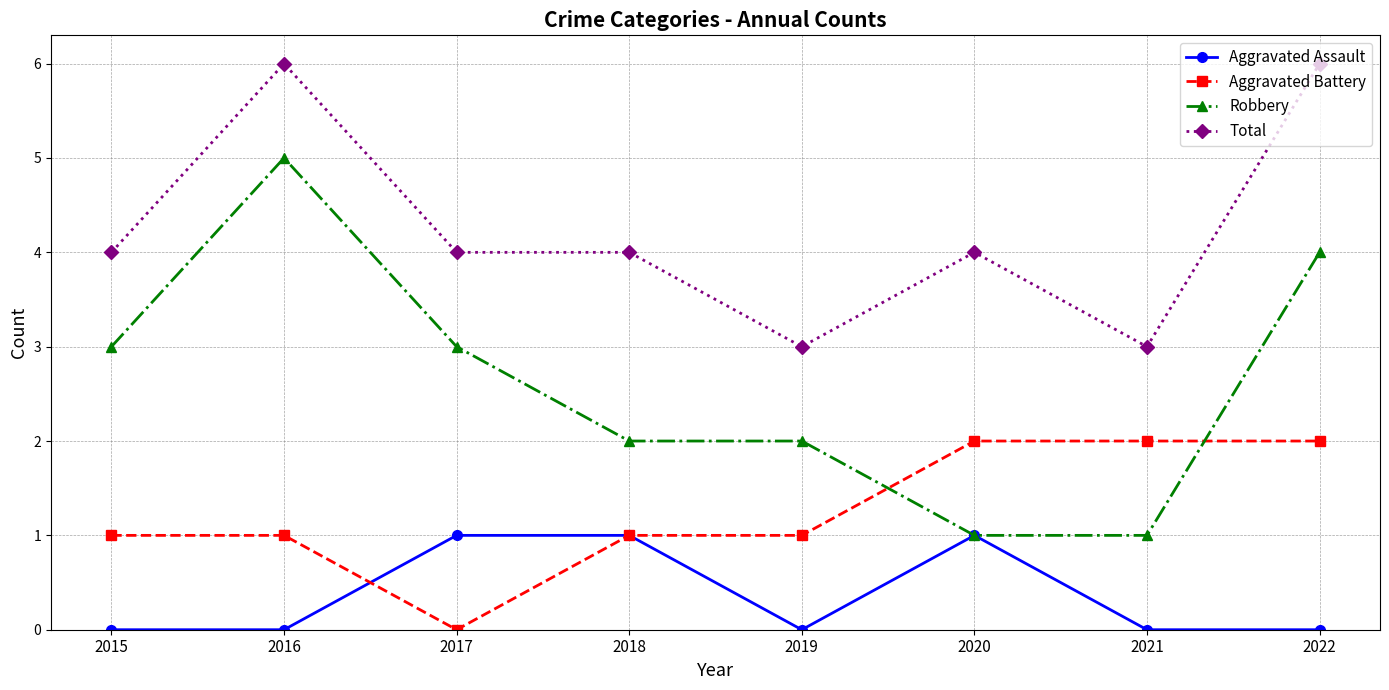

True or false: Robbery and Total intersect in this chart.

False